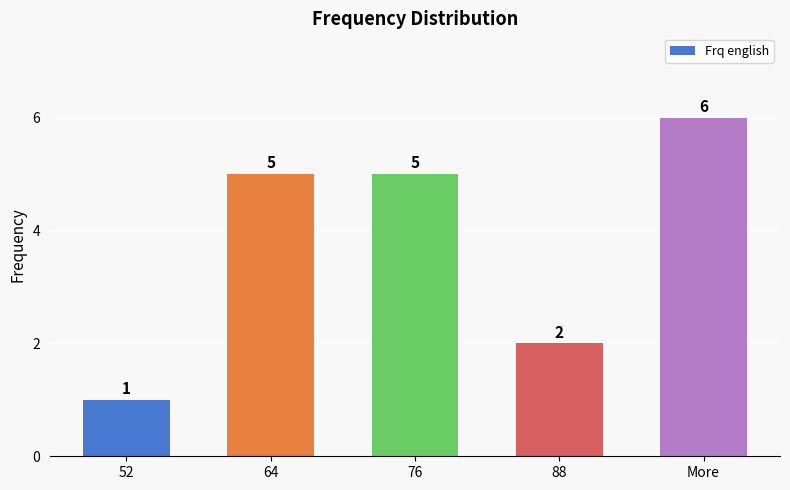

Reading left to right, extract all data points from this chart.

52=1	64=5	76=5	88=2	More=6